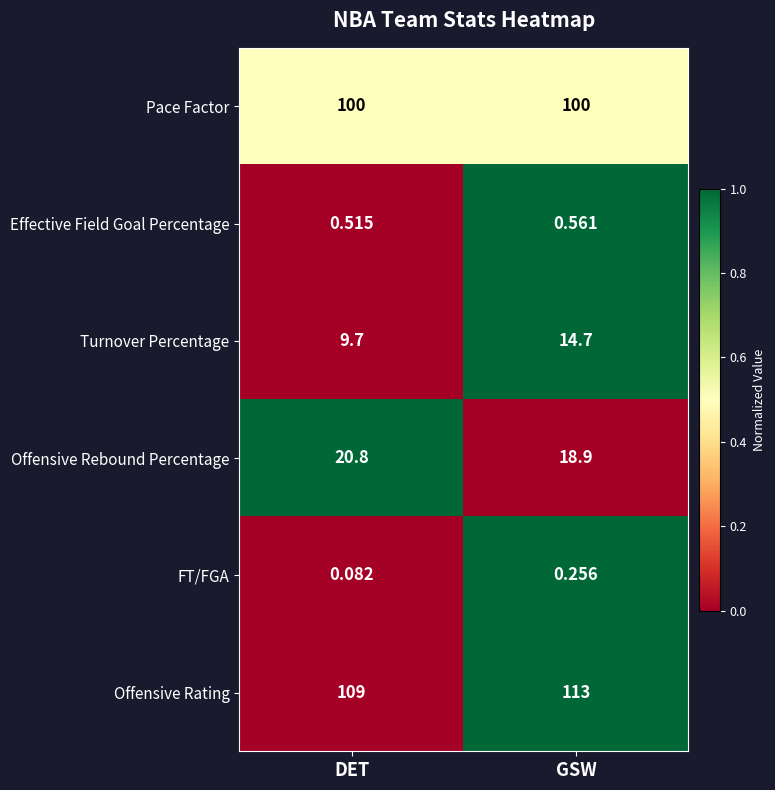

Which label corresponds to the smallest value in the chart?

DET